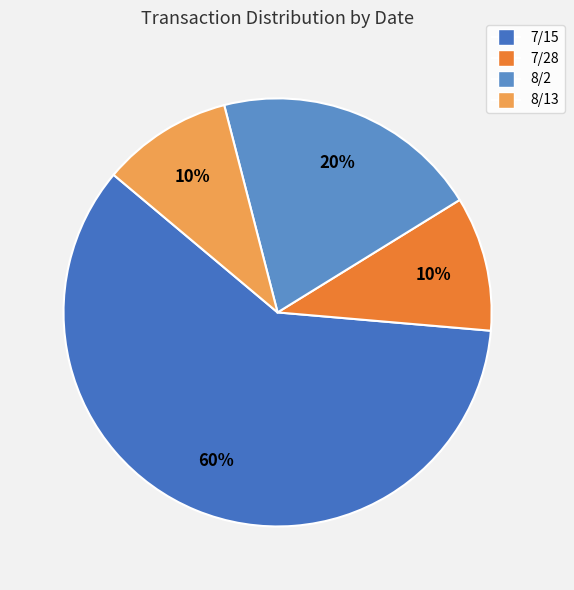

Between 7/15 and 7/28, which is larger?

7/15